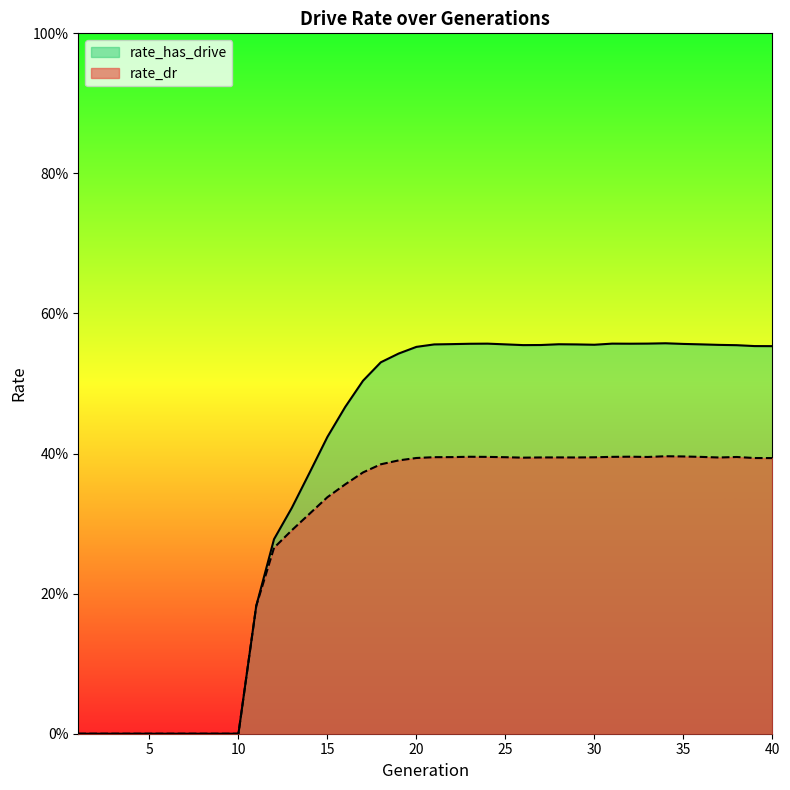

What are all the series names shown in the legend?

rate_has_drive, rate_dr